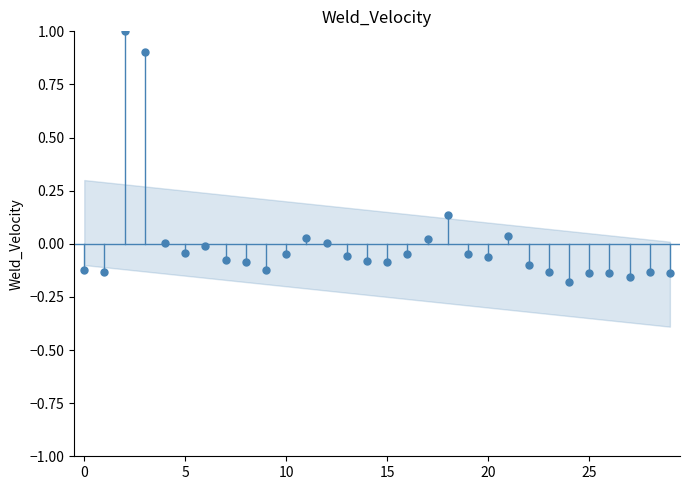

What is the range of Y values (max minus min)?

1.2